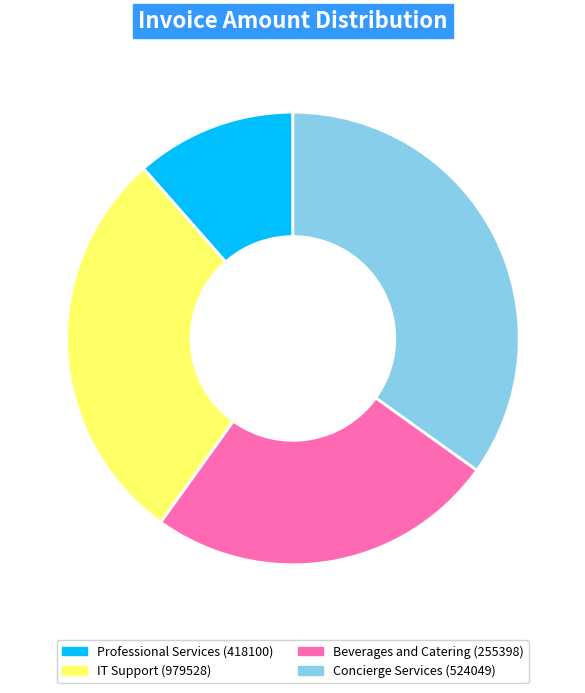

Is there any slice that represents more than half of the pie?

No